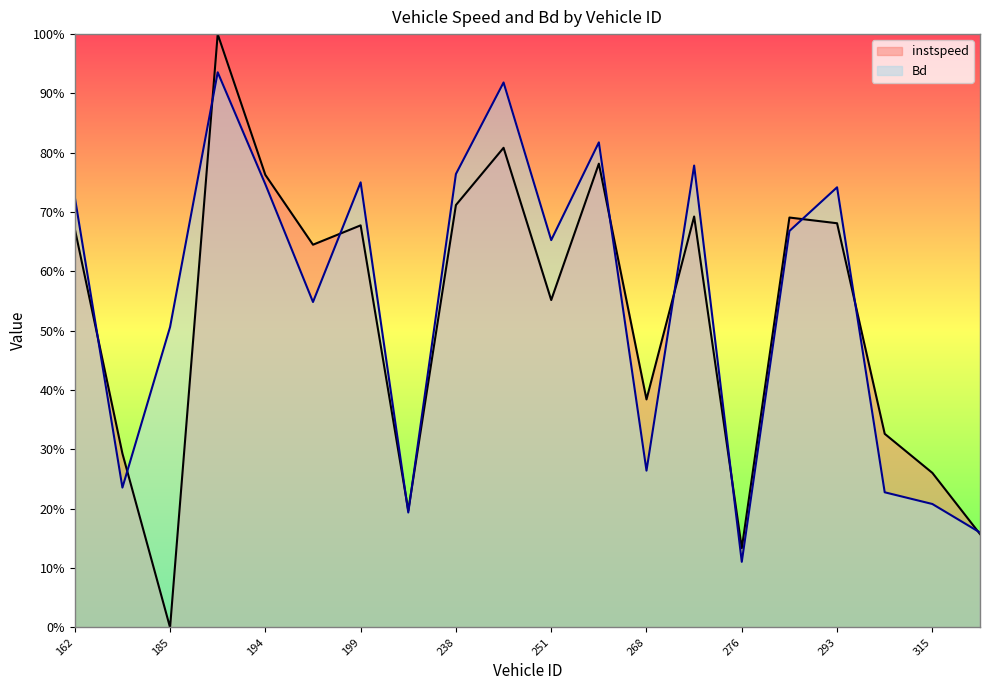

How many categories are shown in the chart?

20